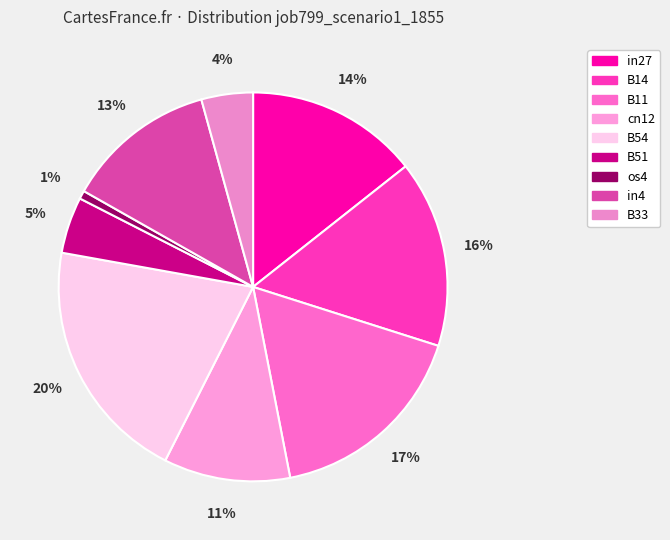

True or false: cn12 accounts for 11% of the total.

True